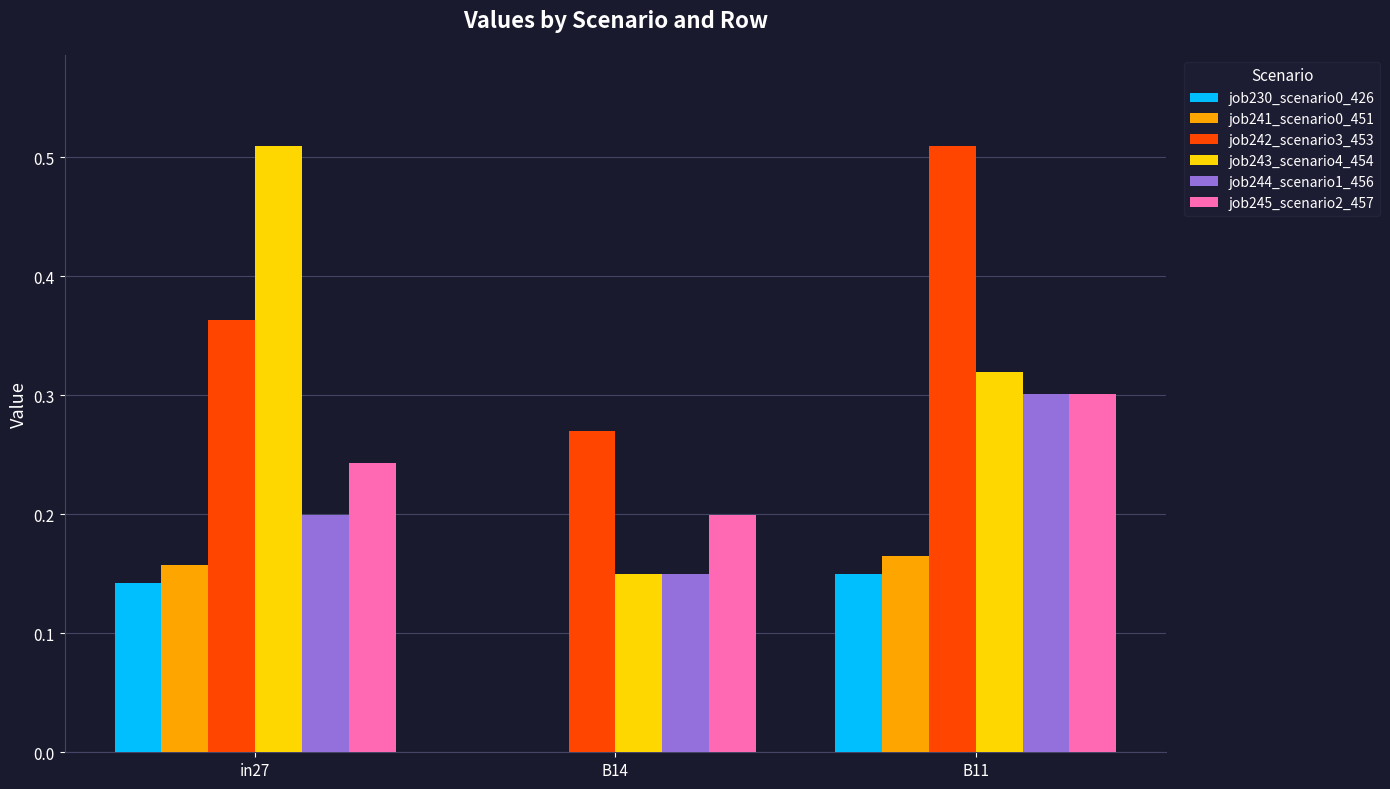

Which series has the largest range (max minus min)?

job243_scenario4_454